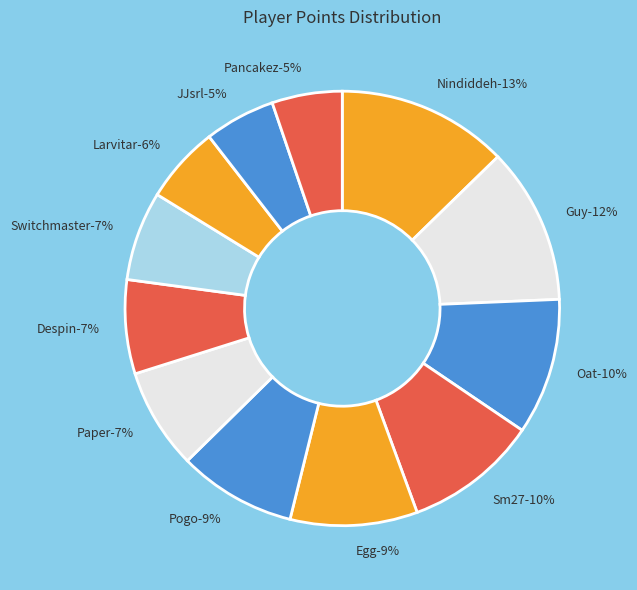

How many segments does this pie chart have?

12